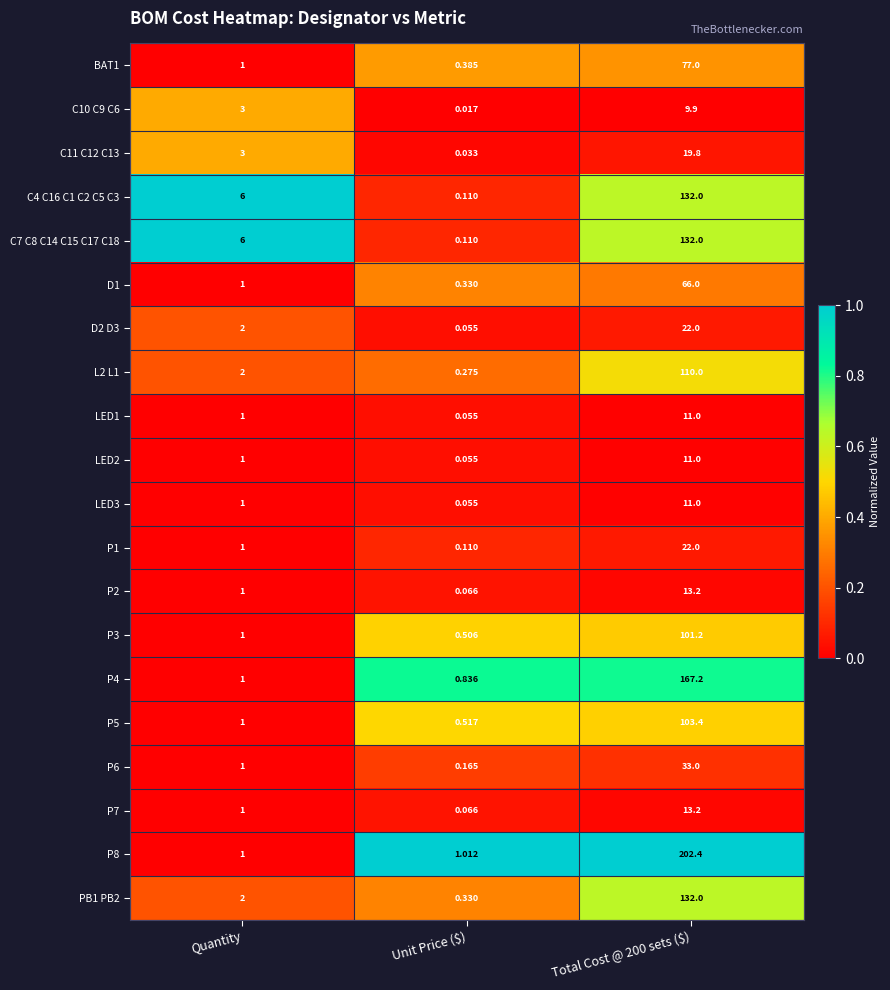

Where is BAT1 nearest to the value 38?

Quantity